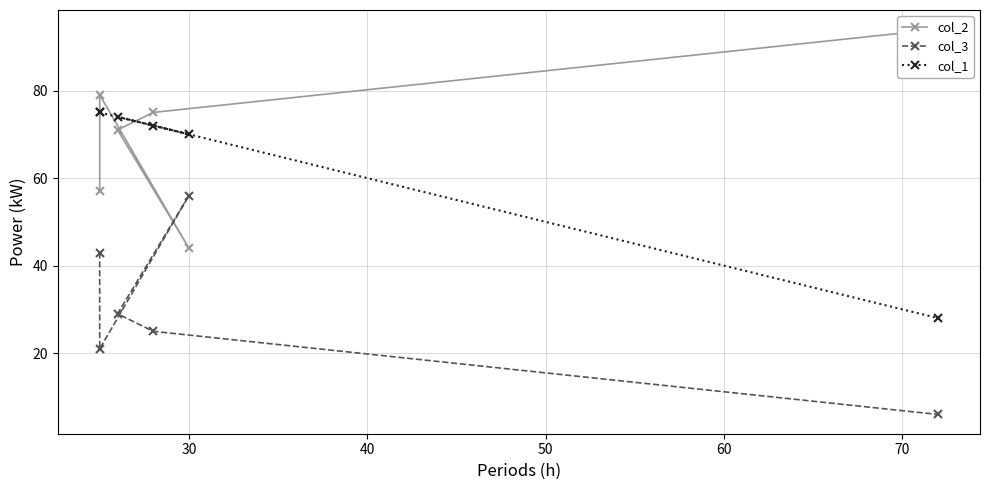

How many categories are shown in the chart?

6